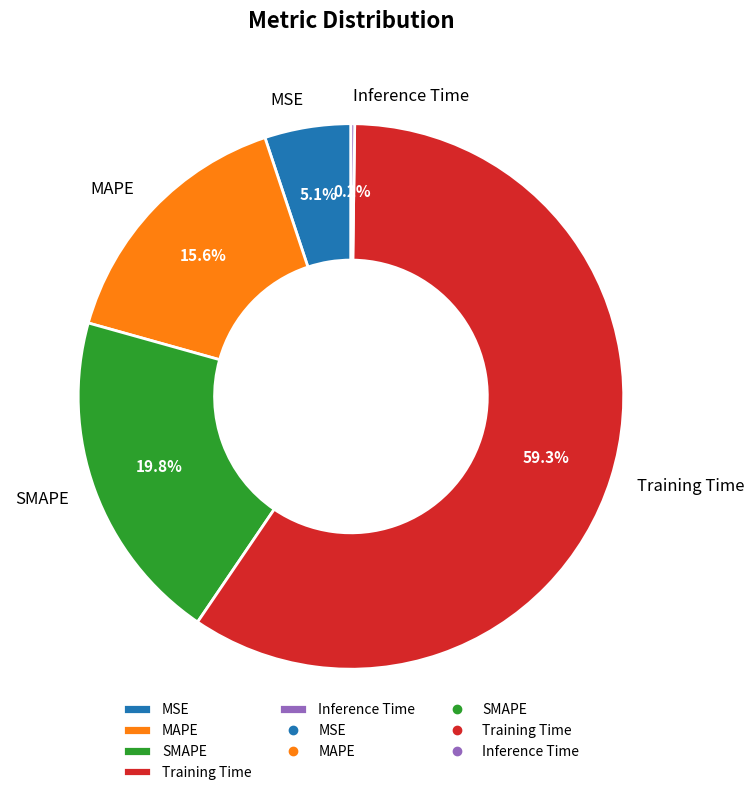

Does any single category account for the majority?

Yes